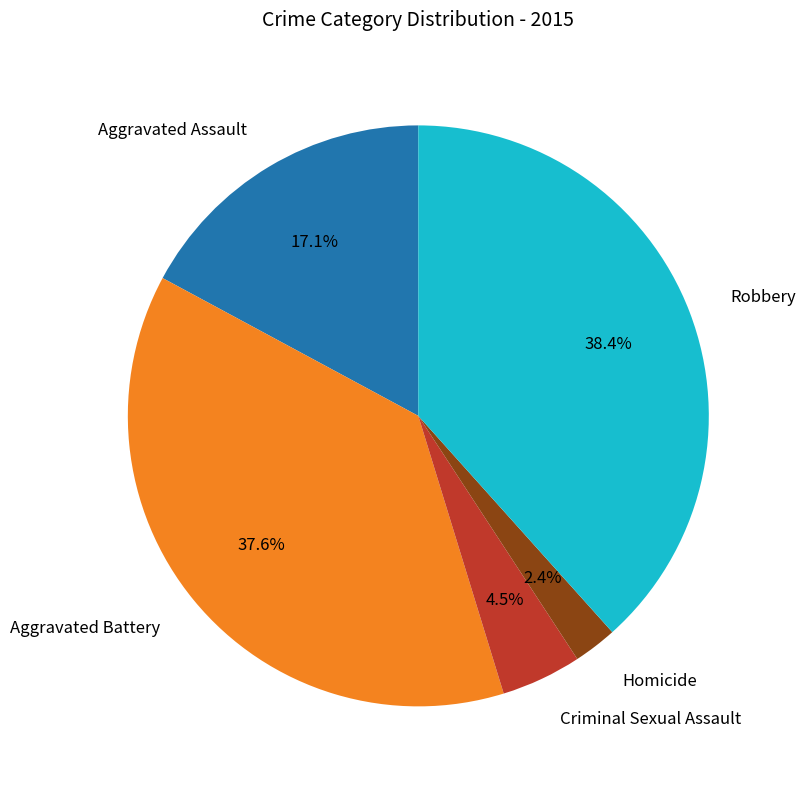

What percentage is the Aggravated Assault slice, to the nearest percent?

17%